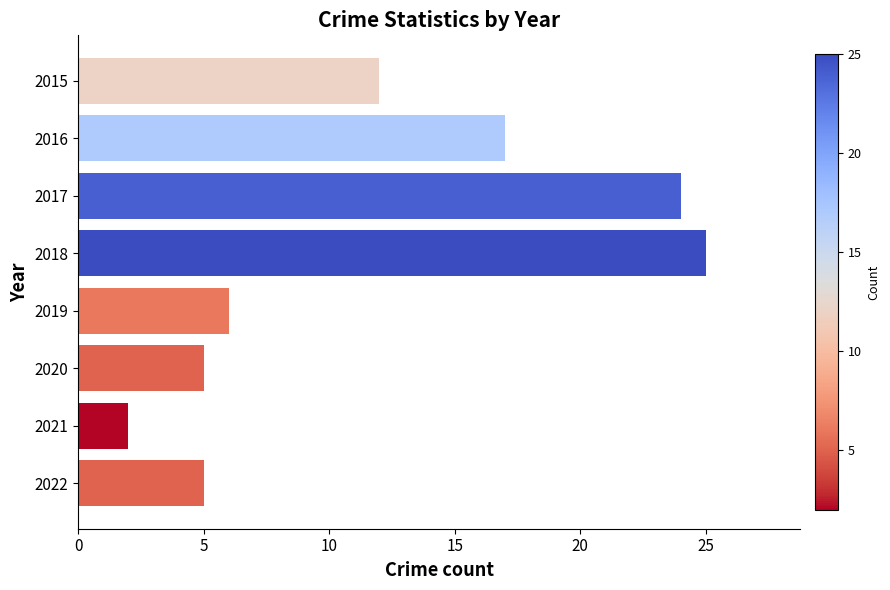

Approximately how many times larger is the value at 2022 compared to 2019?

0.8